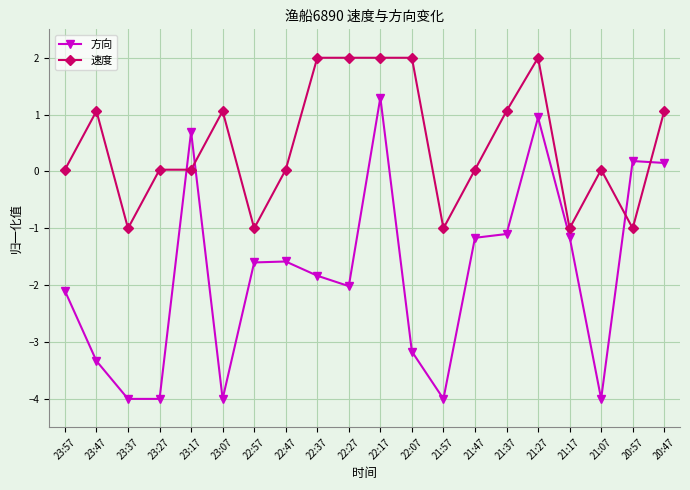

Is the value of 方向 at 20:57 greater than the value of 速度 at 21:07?

Yes